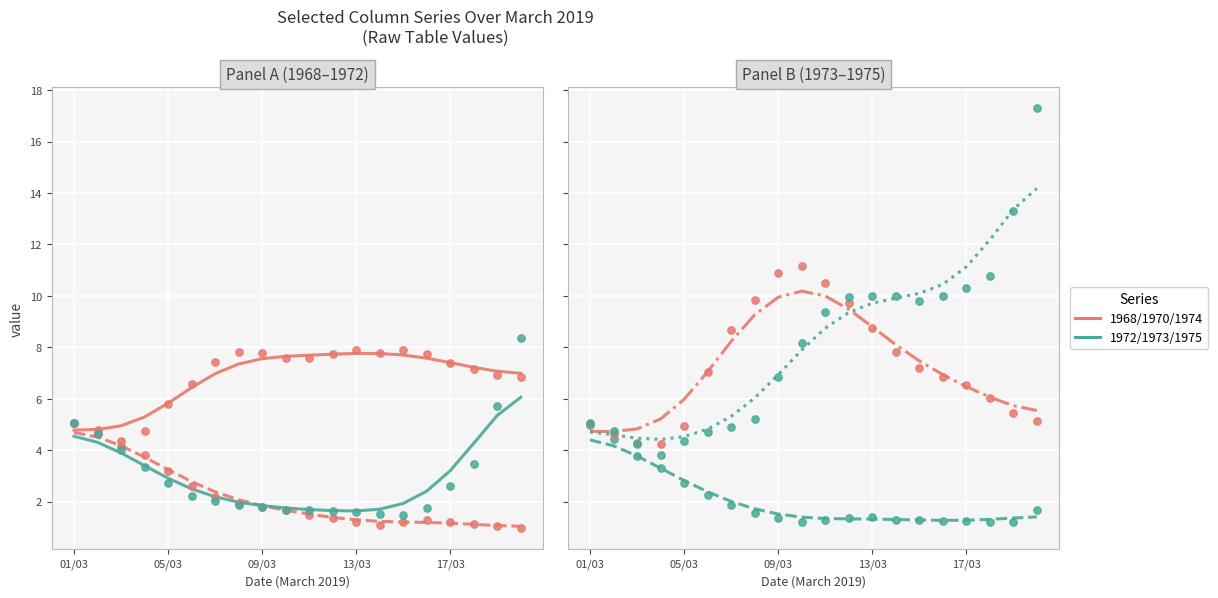

What is the total value across all series at 01/03?

30.2